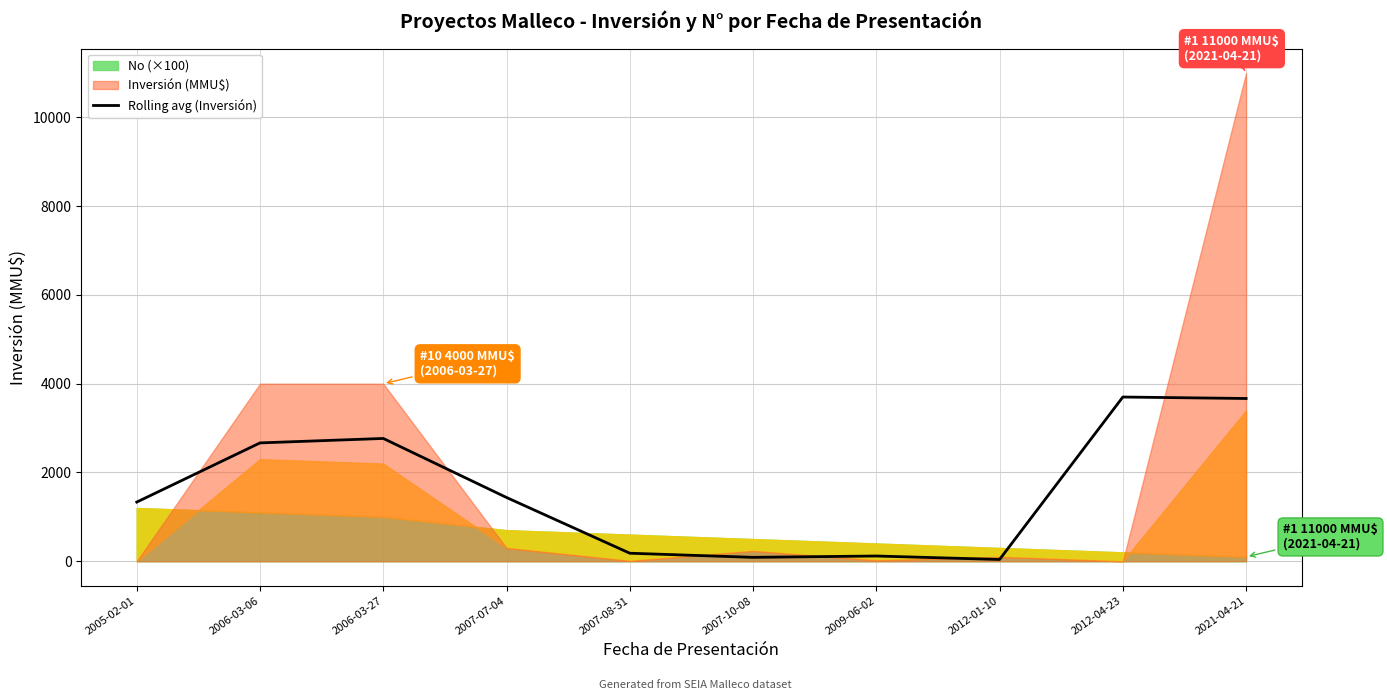

Reading left to right, transcribe all the data shown in this chart.

1333.3	2666.7	2766.7	1436.7	181.3	88.7	118.7	40.7	3700.0	3666.7